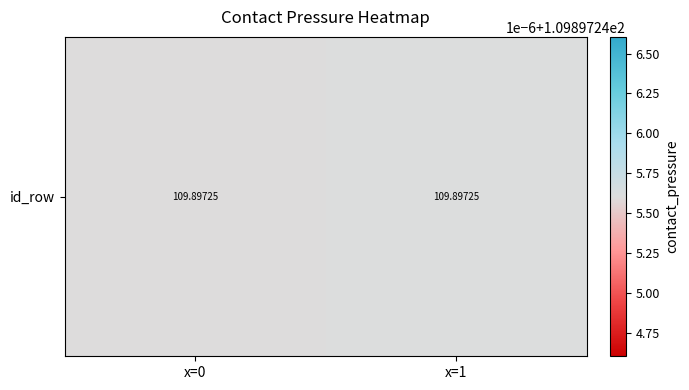

Is it true that 2 equals 109.9 at contact_pressure?

True